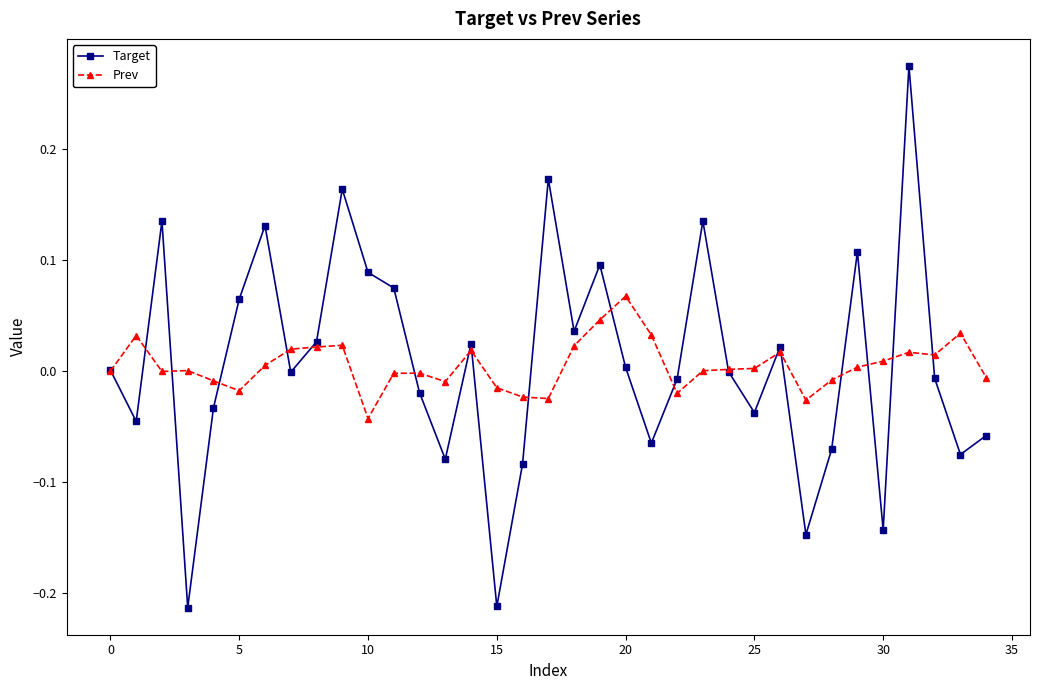

How many series are shown in this chart?

2